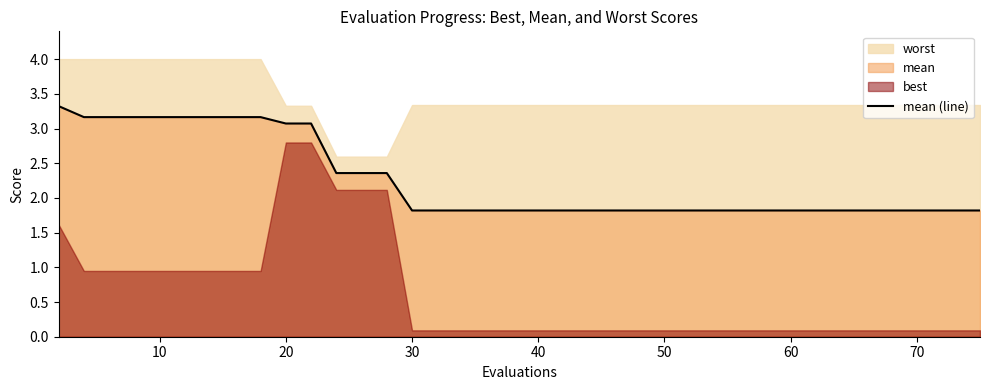

What is the minimum value for mean (line)?

1.8